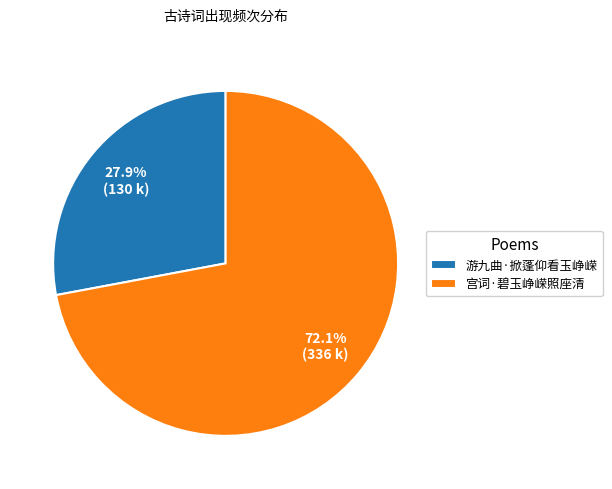

Which slice is the largest?

宫词·碧玉峥嵘照座清